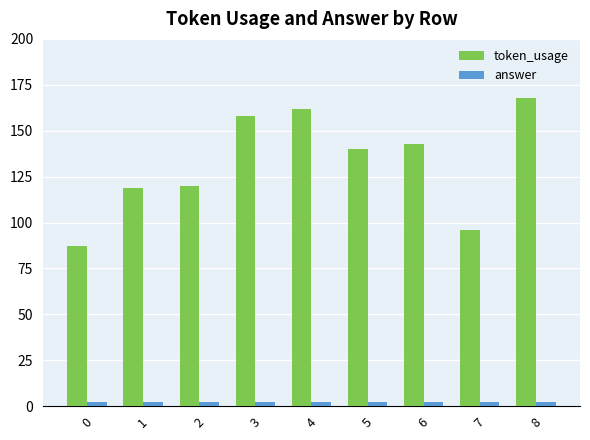

What is the average value of the token_usage series?

133